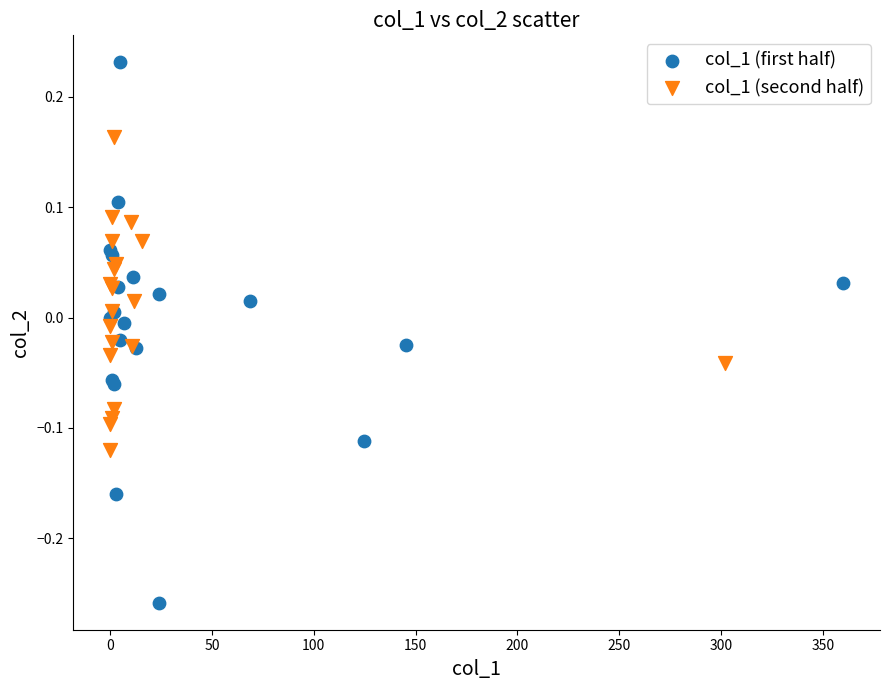

Which series has the largest Y range (max minus min)?

col_1 (first half)